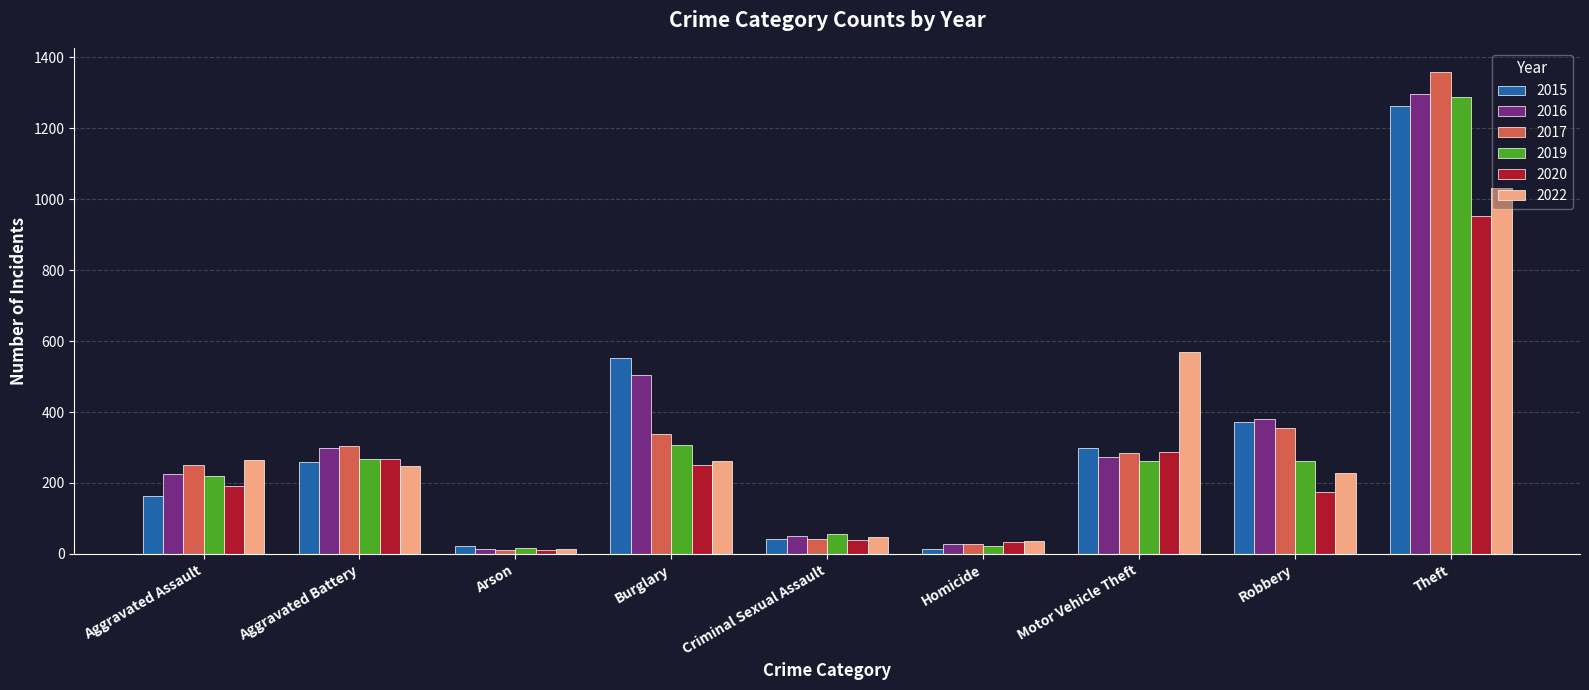

What is the minimum value for 2017?

12